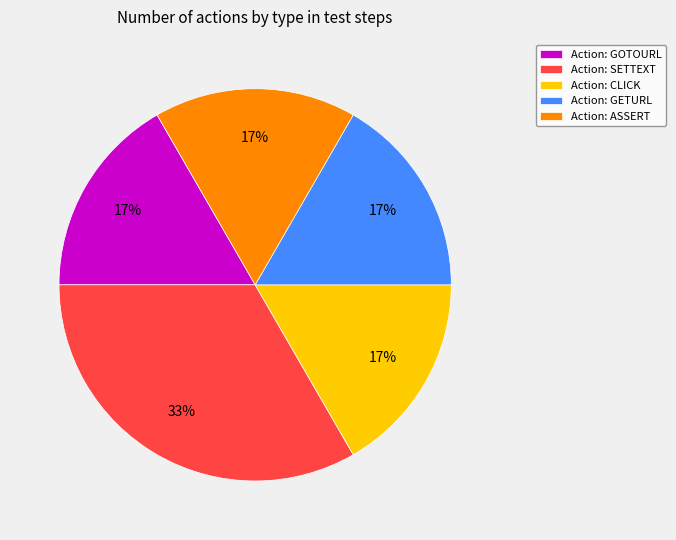

How many segments does this pie chart have?

5